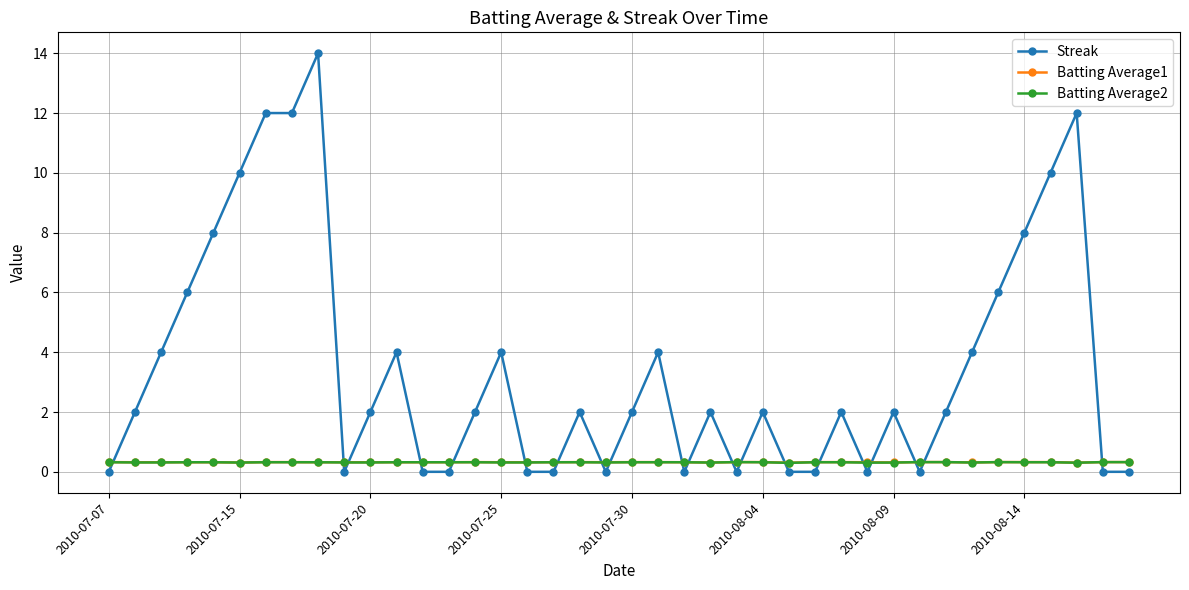

What are all the series names shown in the legend?

Streak, Batting Average1, Batting Average2